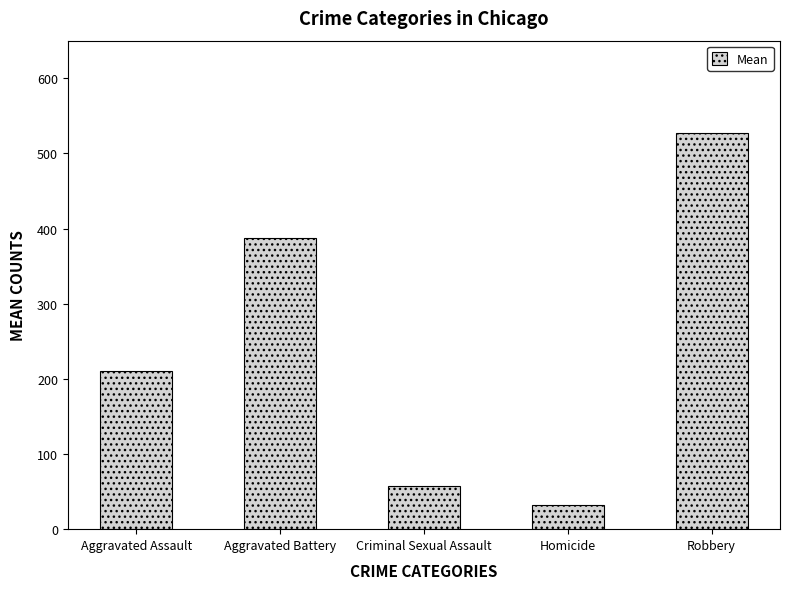

At which label is the value closest to 279?

Aggravated Assault